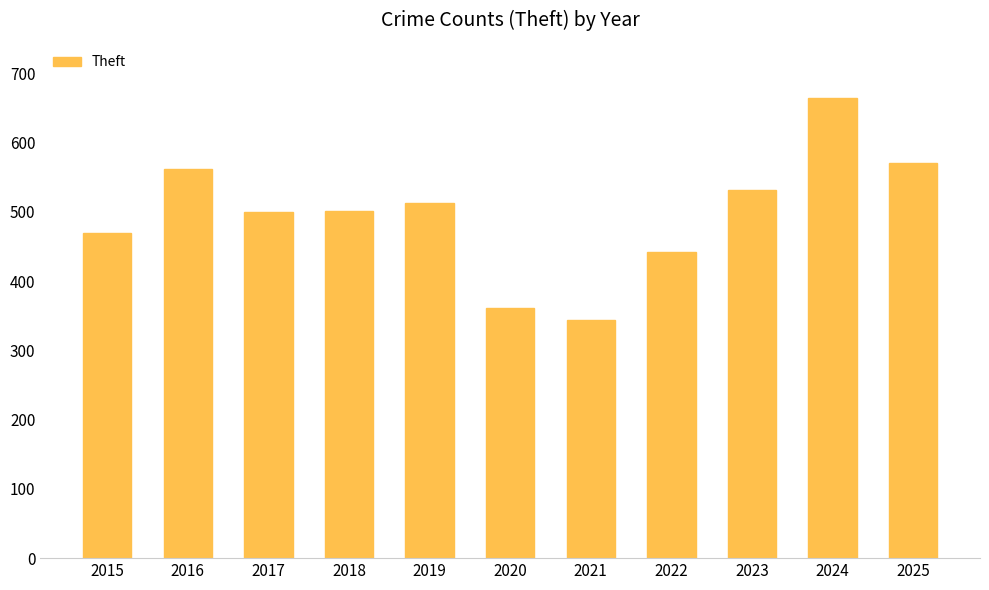

The chart shows a value of 866 at 2023. True or false?

False